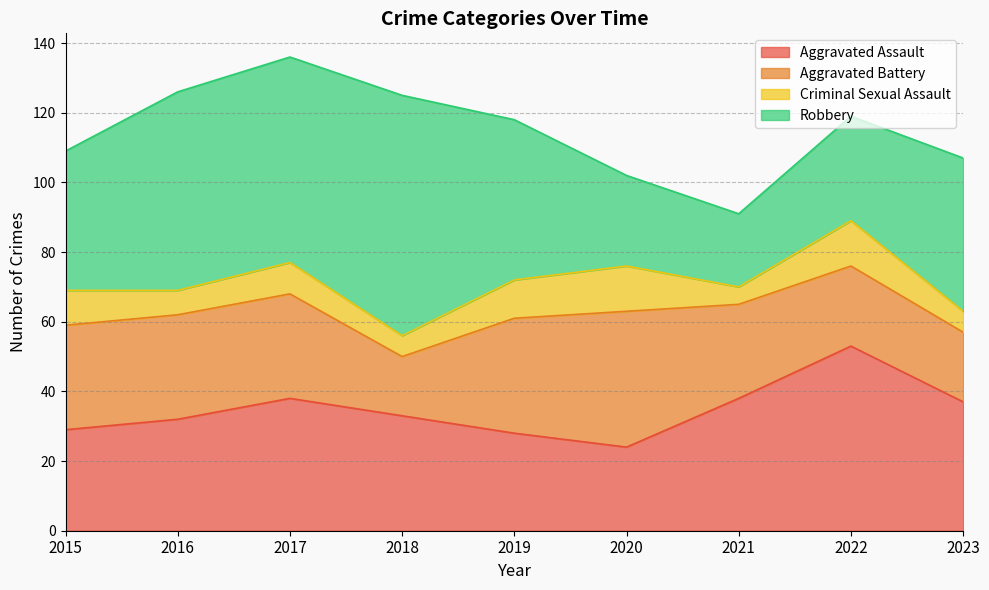

What is the greatest value displayed?

69